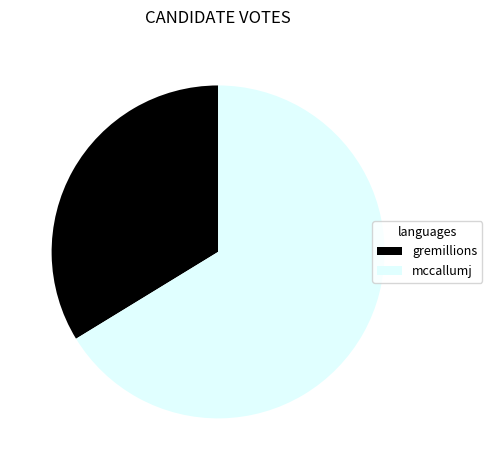

Rank the categories by value from lowest to highest.

gremillions, mccallumj